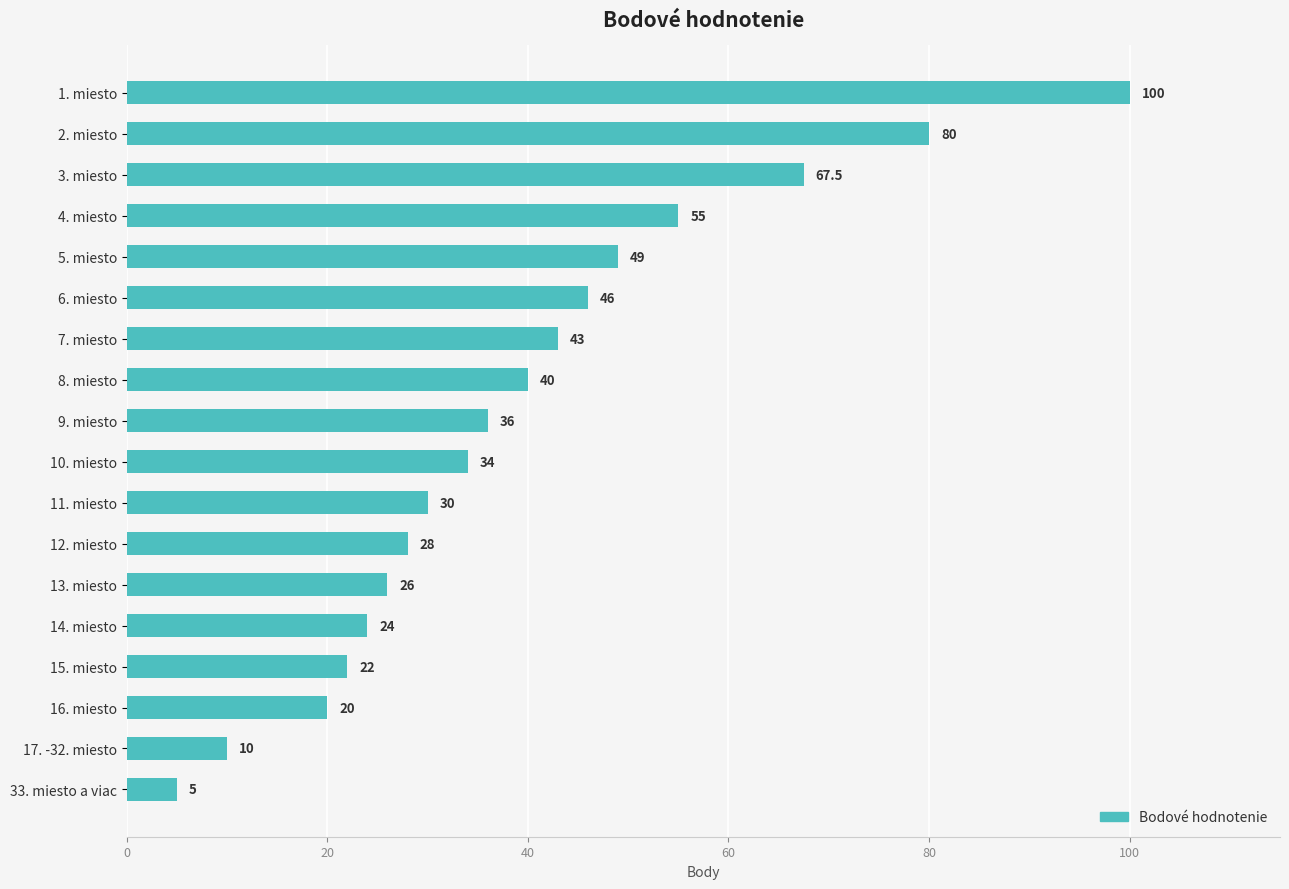

What is the difference between the second highest and second lowest values?

70.0